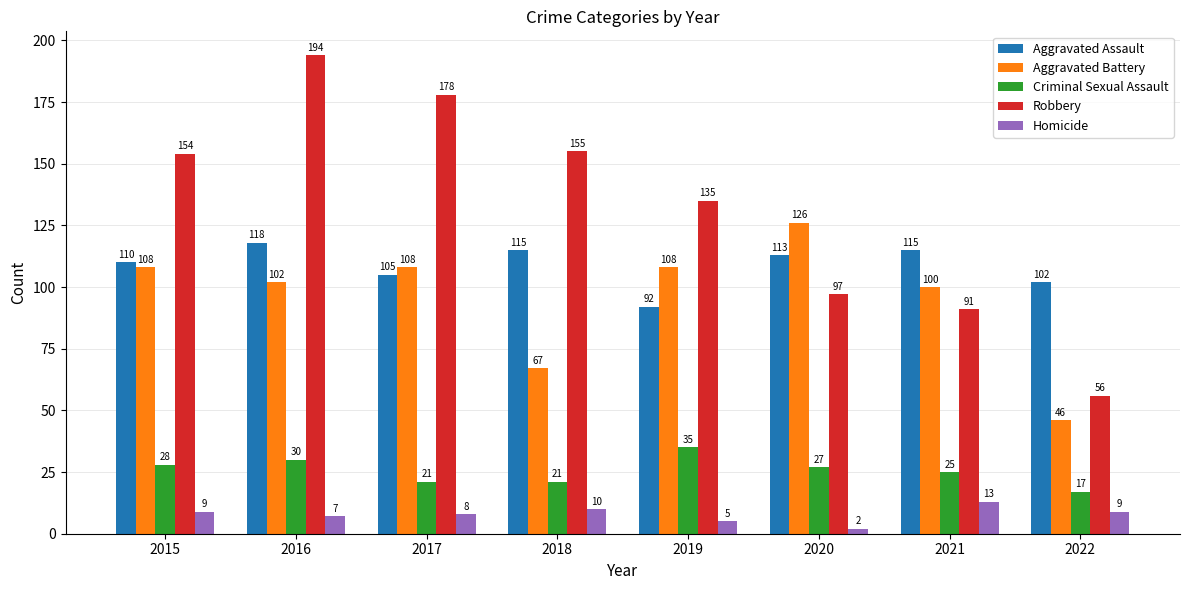

What is the total value across all series at 2015?

409